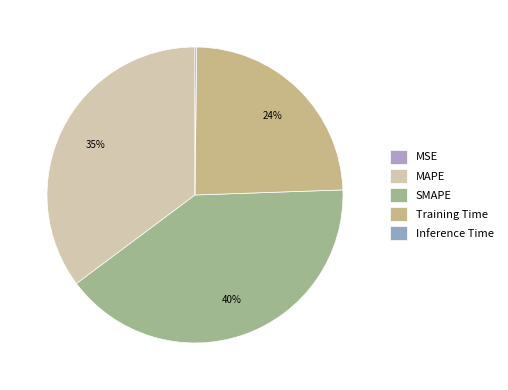

To the nearest percent, what is the difference between the largest and smallest slice percentages?

40%